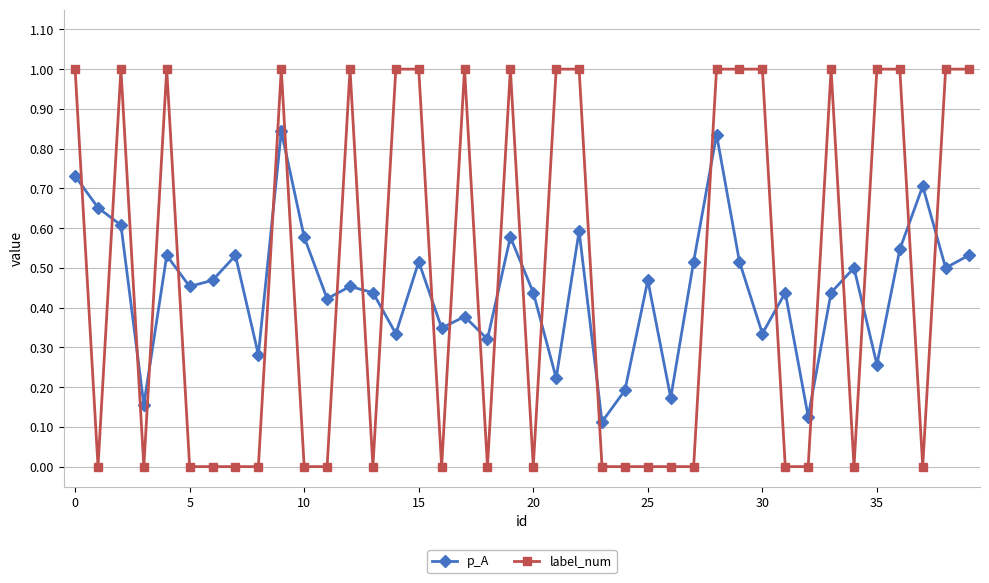

How many intersections are there between p_A and label_num?

24